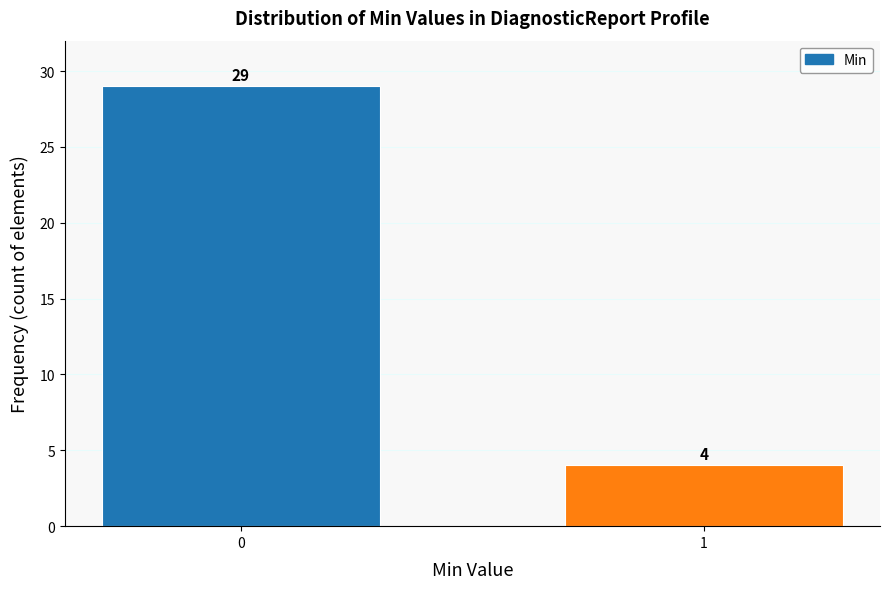

Reading right to left, transcribe all the data shown in this chart.

4	29